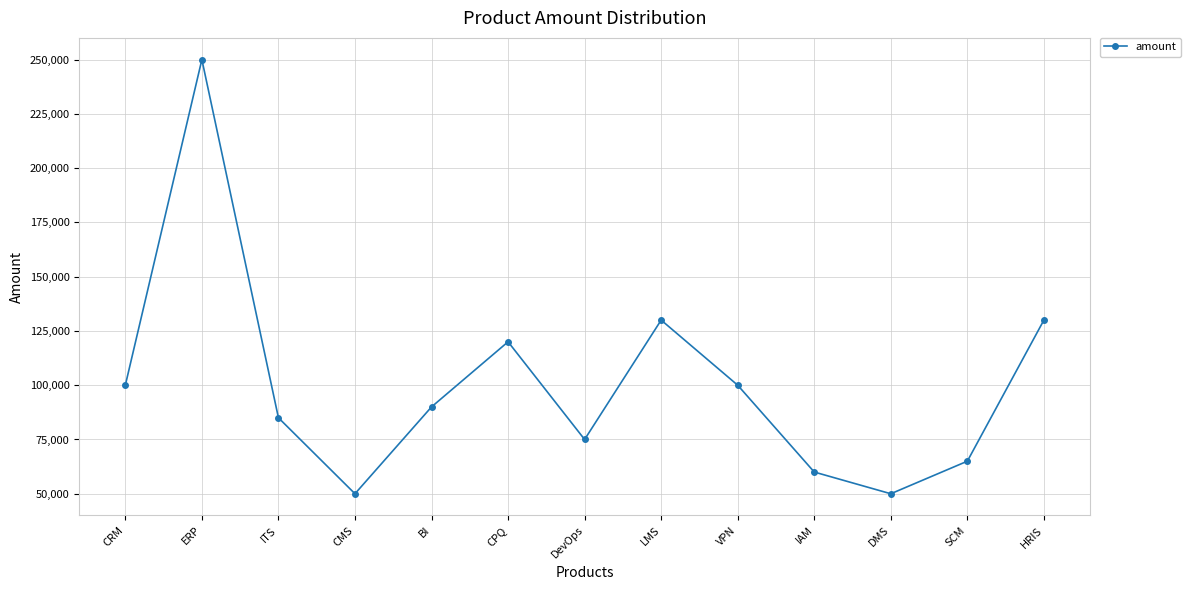

At which category does the chart reach its peak across all series?

ERP